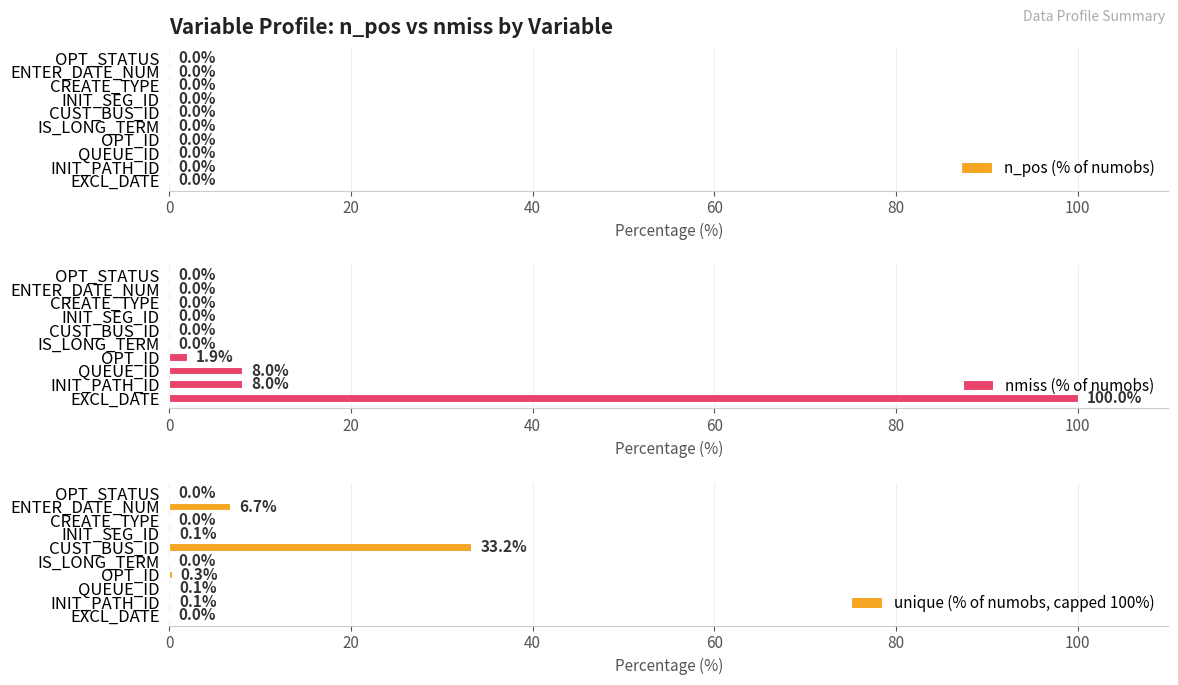

Reading left to right, extract all data points from this chart.

n_pos (% of numobs): 0.0	0.0	0.0	0.0	0.0	0.0	0.0	0.0	0.0	0.0
nmiss (% of numobs): 100.0	8.0	8.0	1.9	0.0	0.0	0.0	0.0	0.0	0.0
unique (% of numobs, capped 100%): 0.0	0.1	0.1	0.3	0.0	33.2	0.1	0.0	6.7	0.0